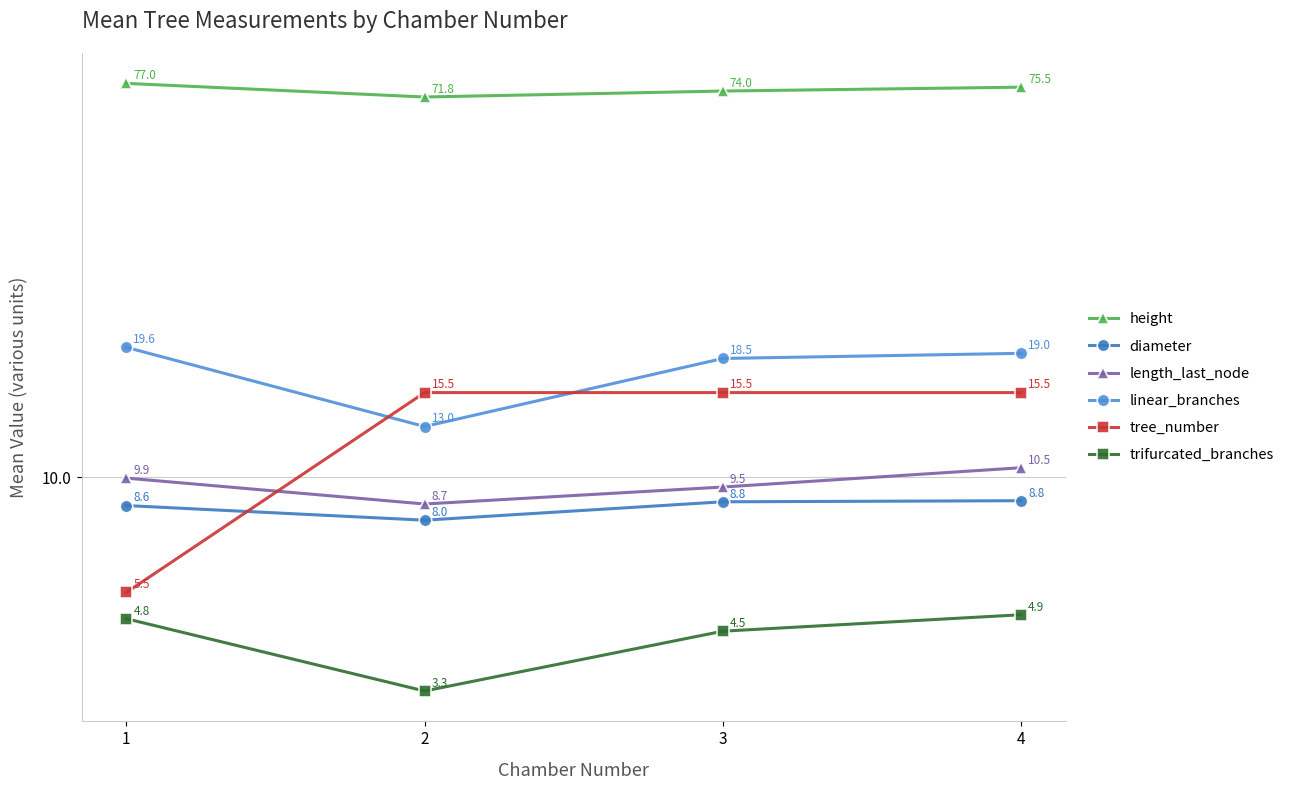

True or false: height and linear_branches intersect in this chart.

False